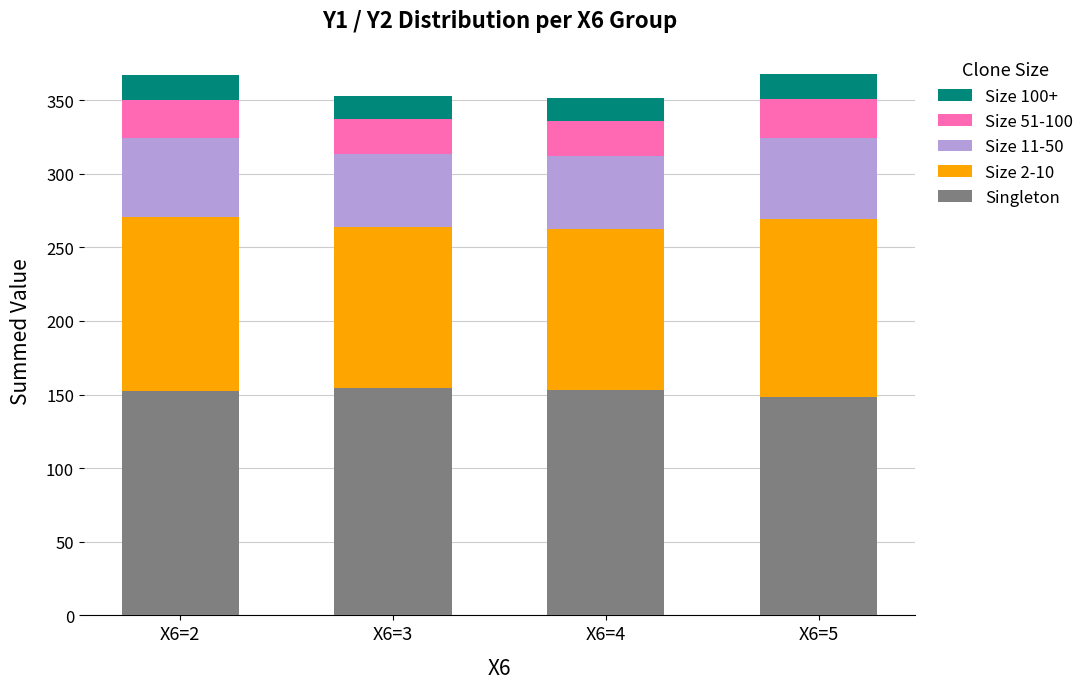

Where does the Singleton series first go above 153?

X6=3